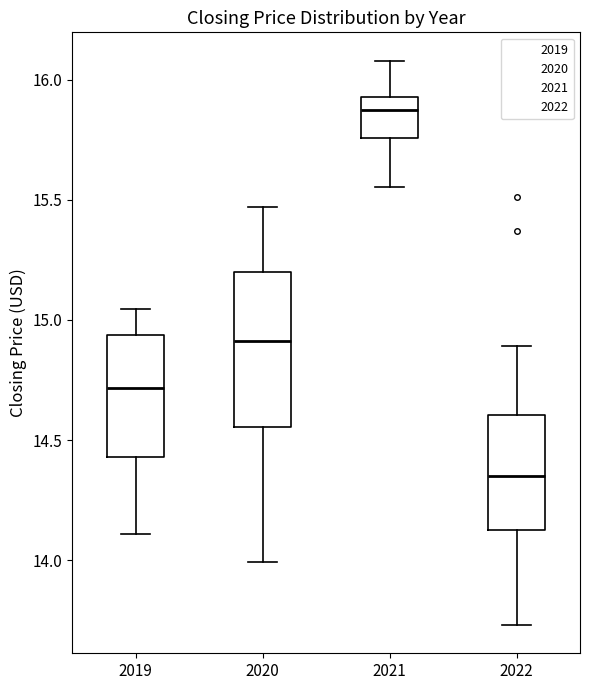

Where does the median line of the box at x = 2022 sit on the y-axis? The values are not printed on the chart, so give them approximately, as read against the axis.

14.35